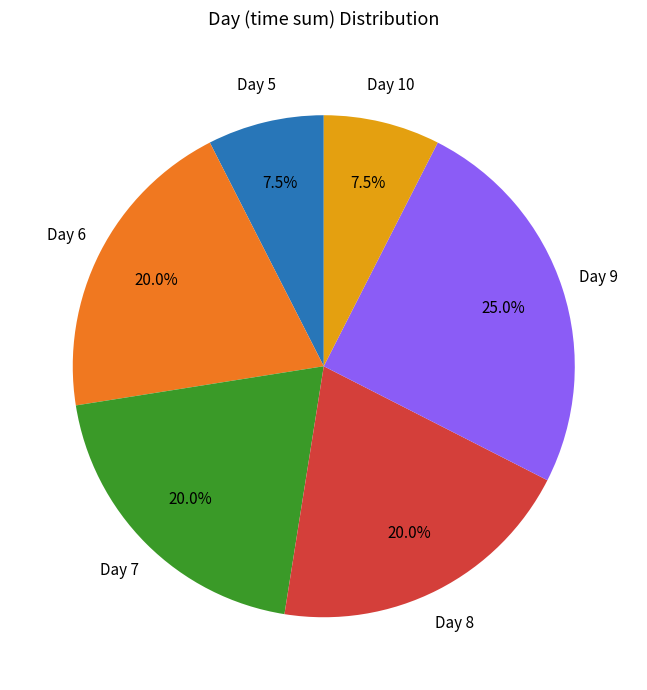

Is there any slice that represents more than half of the pie?

No